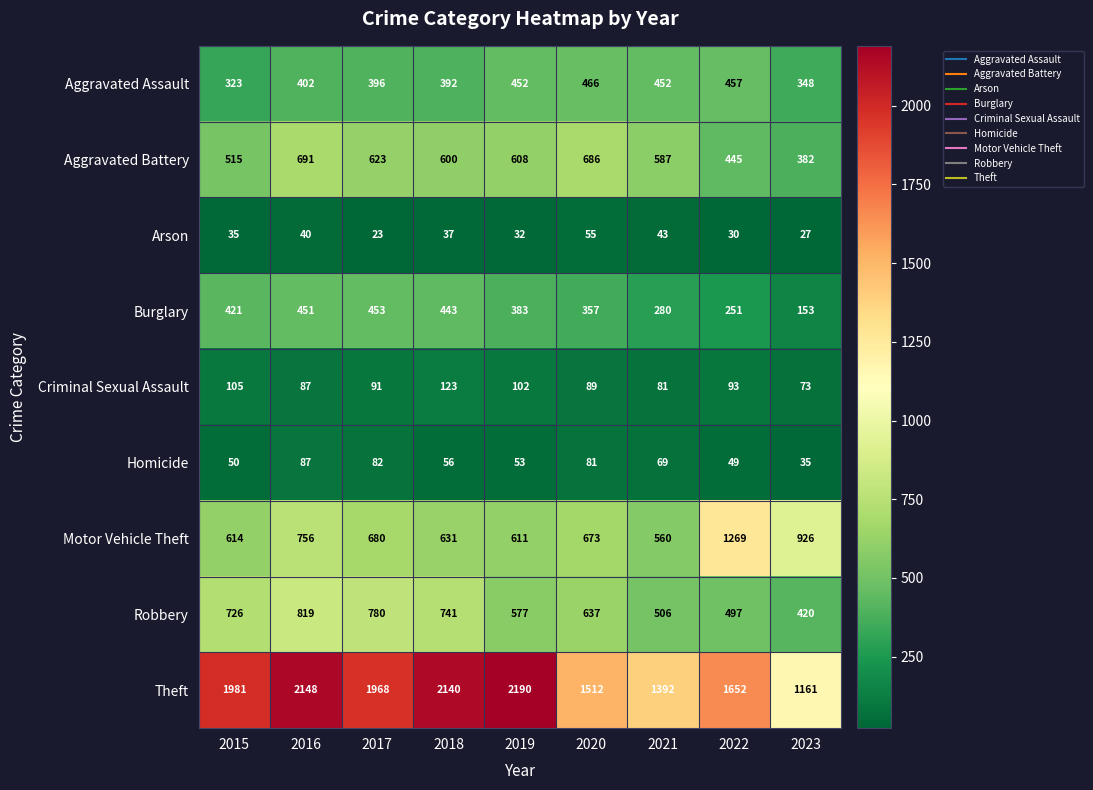

At which category does the chart reach its minimum across all series?

2017